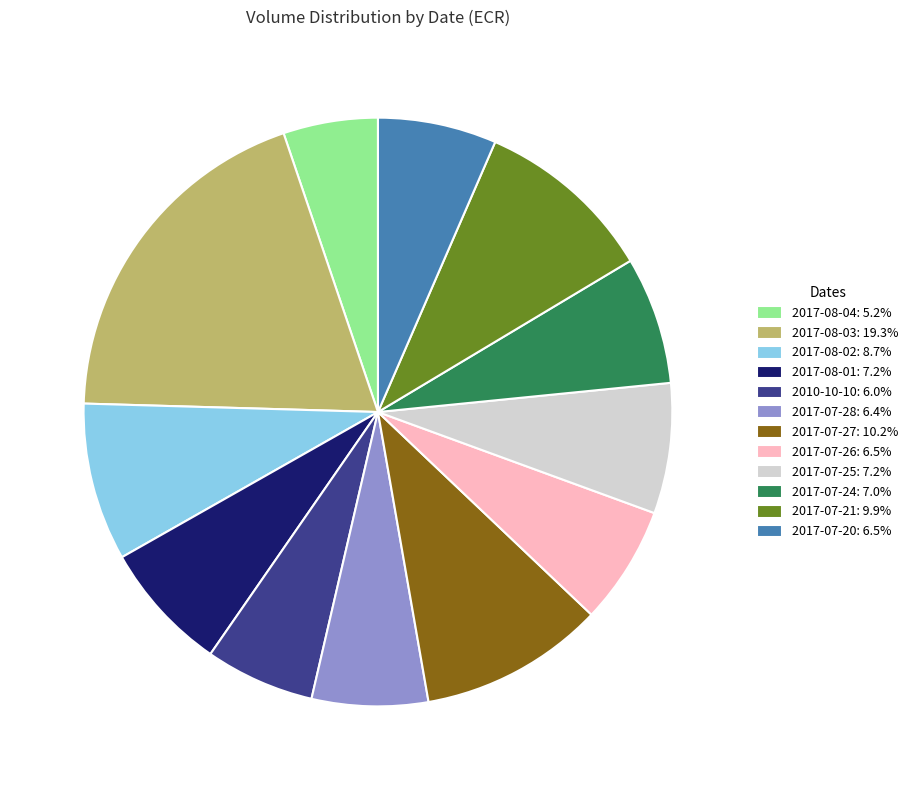

Which has a higher value, 2017-07-27 or 2017-07-26?

2017-07-27